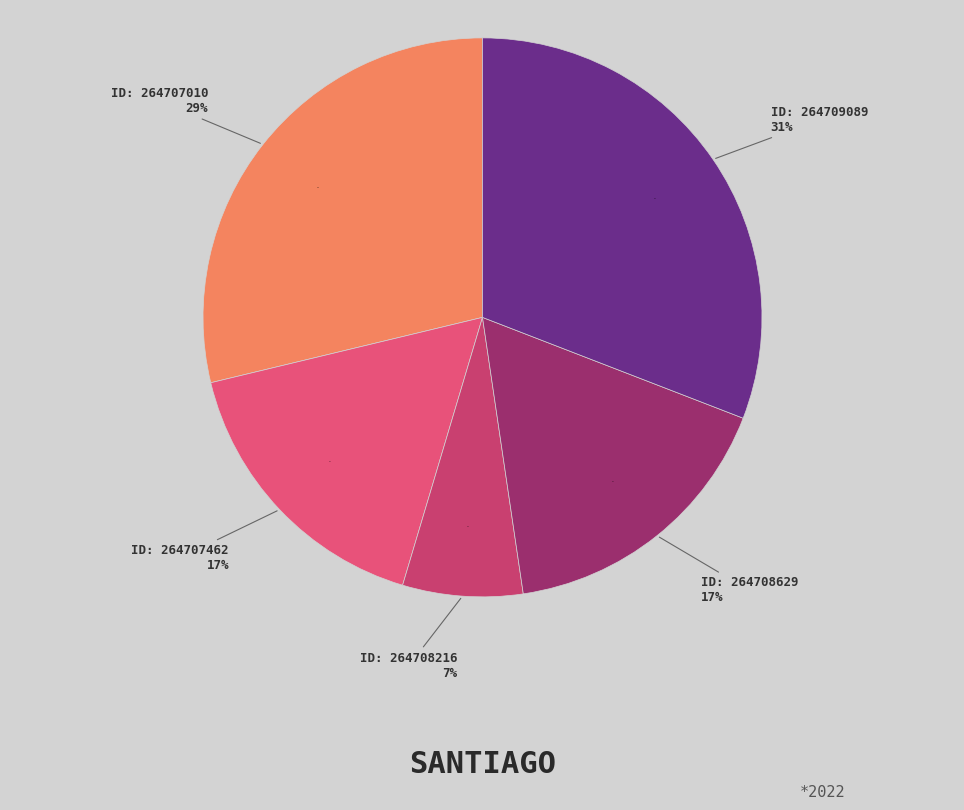

What is the total percentage of 264709089 and 264708629?

47.7%